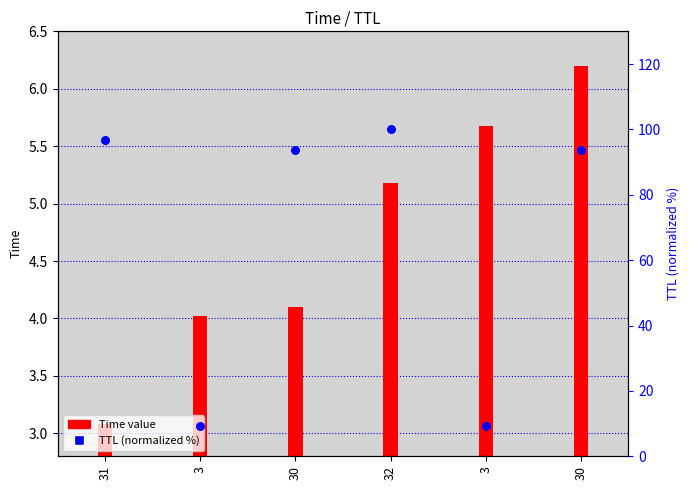

At how many categories does at least one series exceed 53?

4